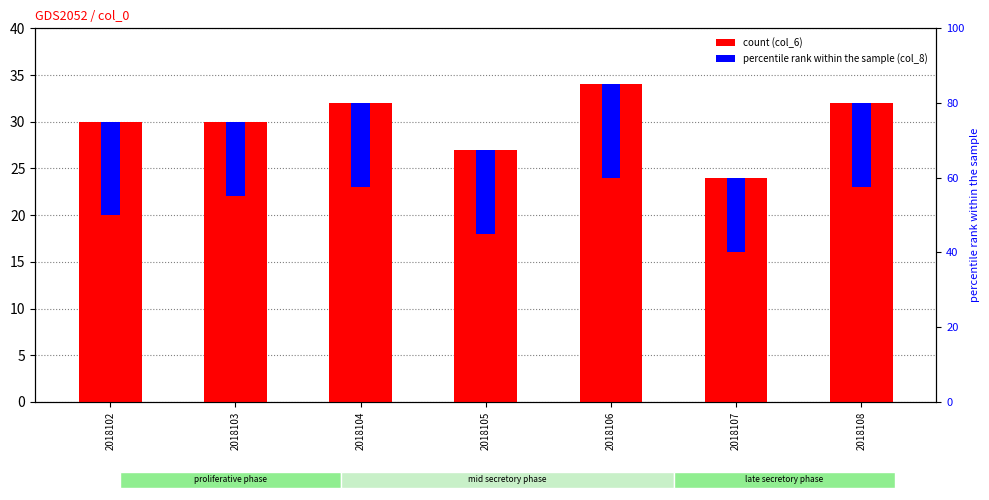

Which series changed the most between 2018104 and 2018106?

col_6